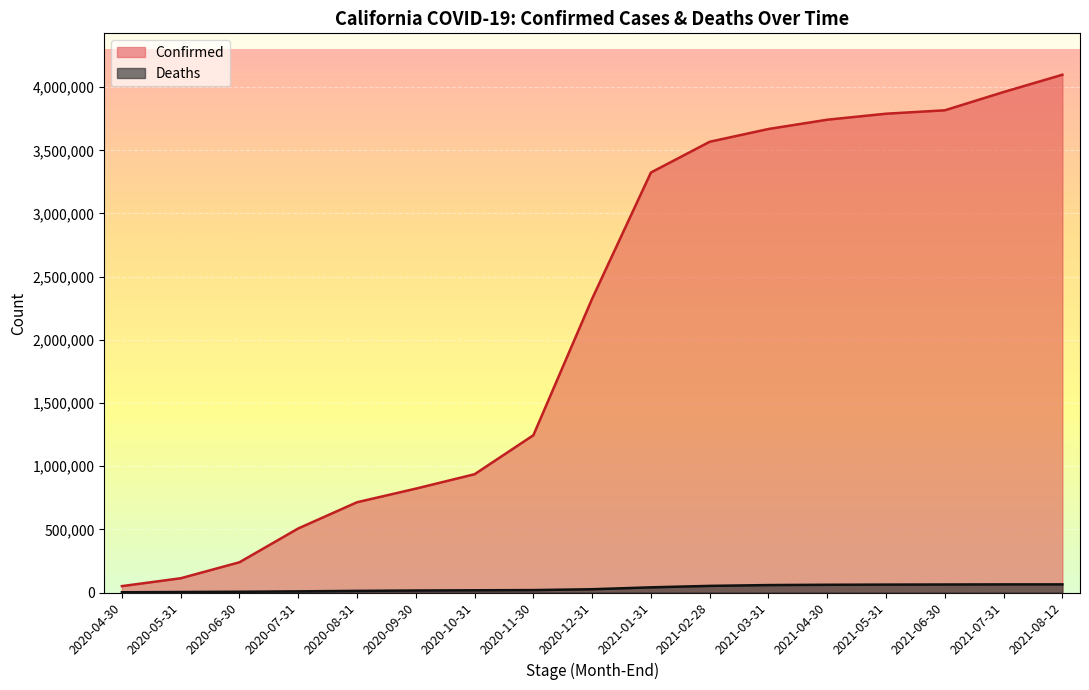

Which series has the widest spread of values?

Confirmed